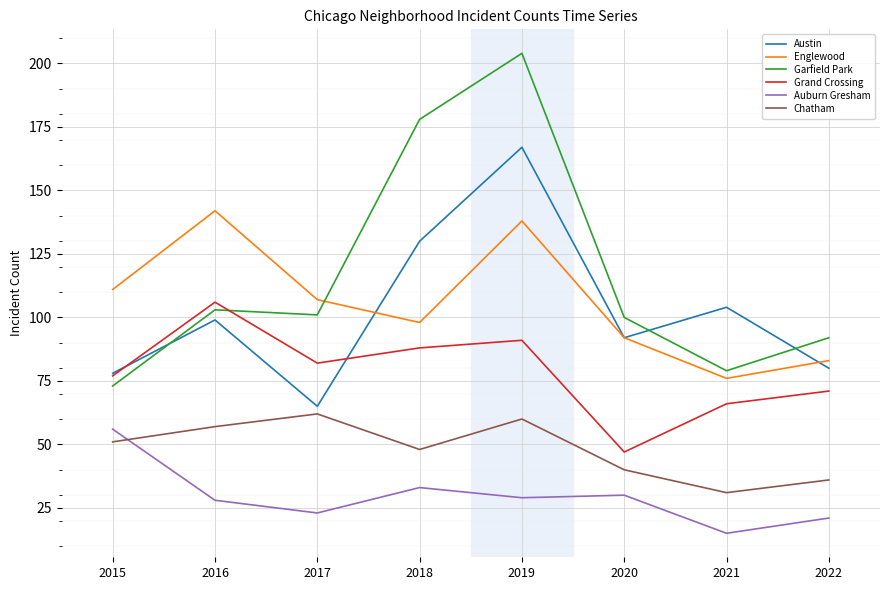

Which series has the largest range (max minus min)?

Garfield Park